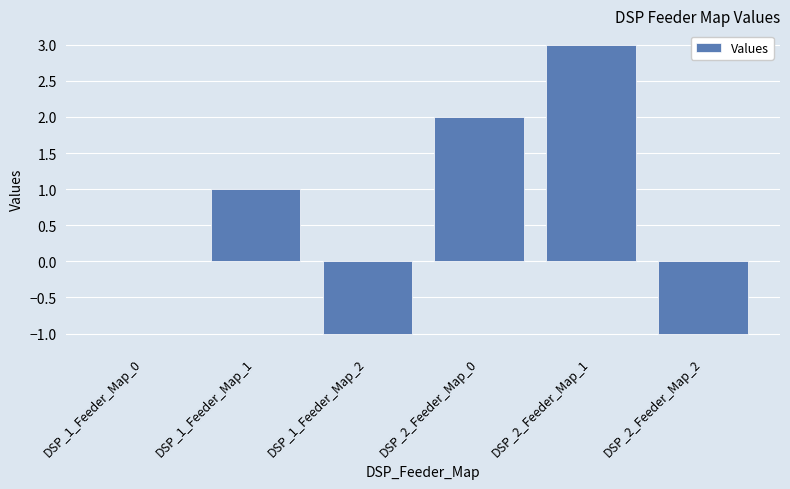

At which label is the value closest to 1?

DSP_1_Feeder_Map_1